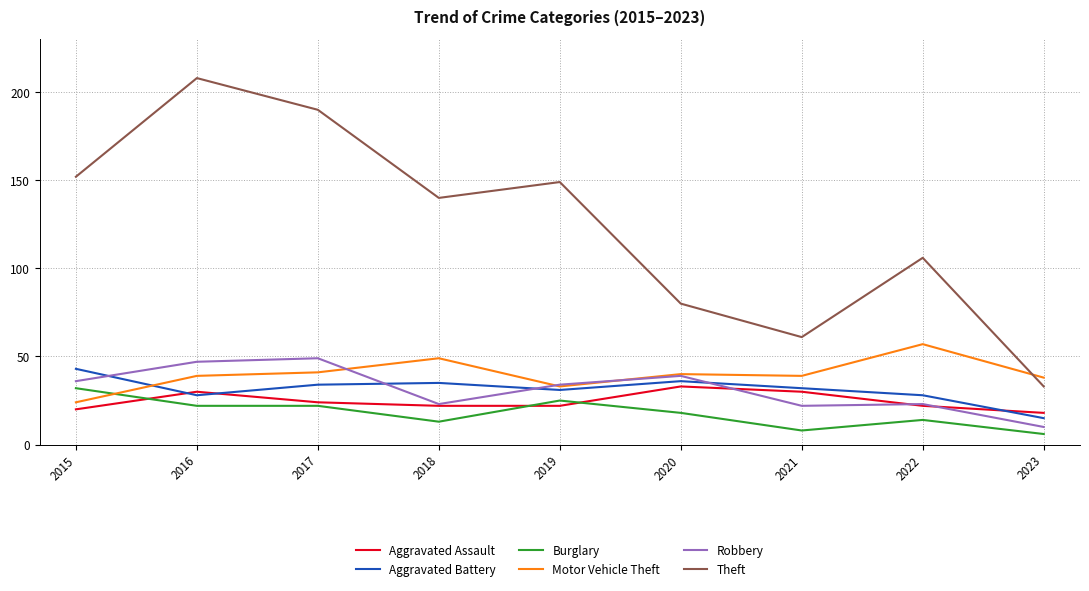

What is the total value across all series at 2022?

250